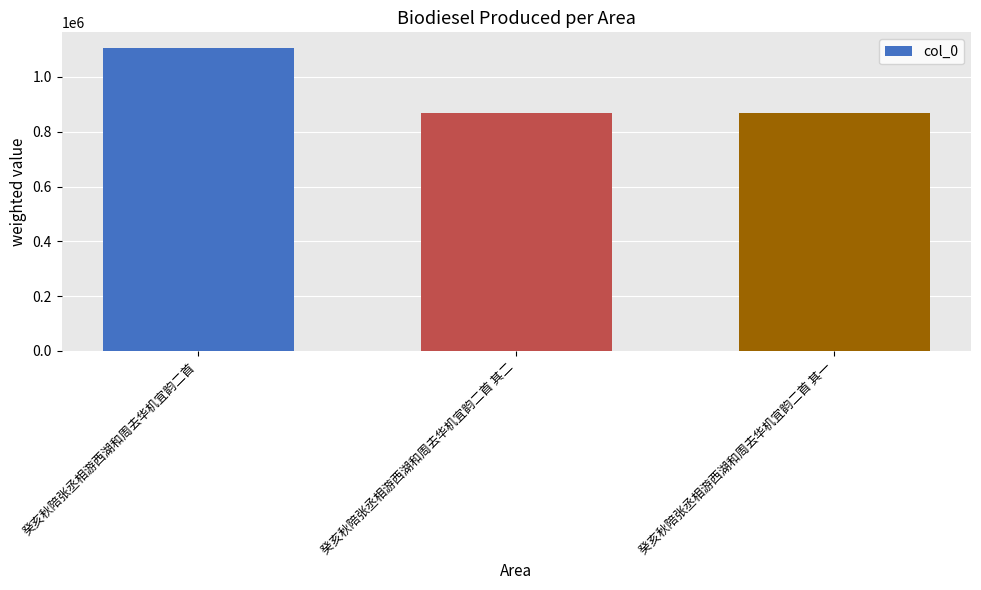

What is the sum of all values?

2842007